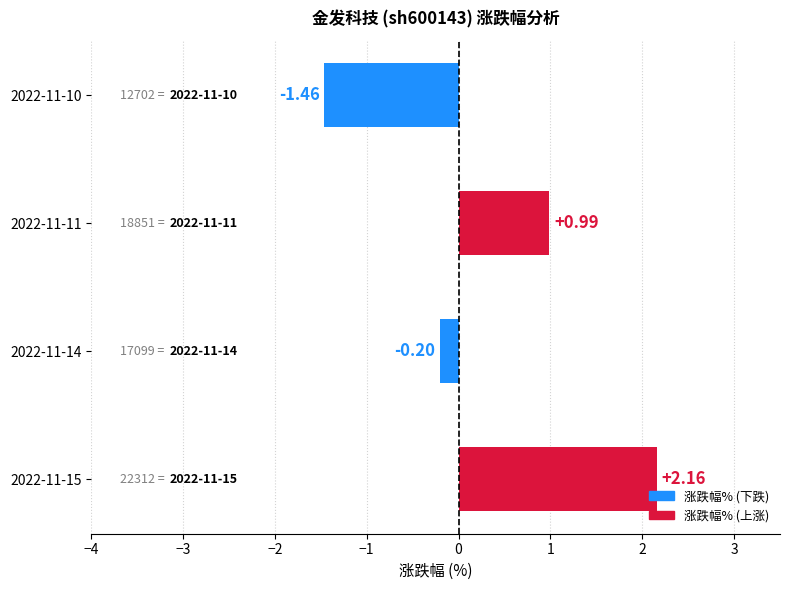

How many values are below 0?

2